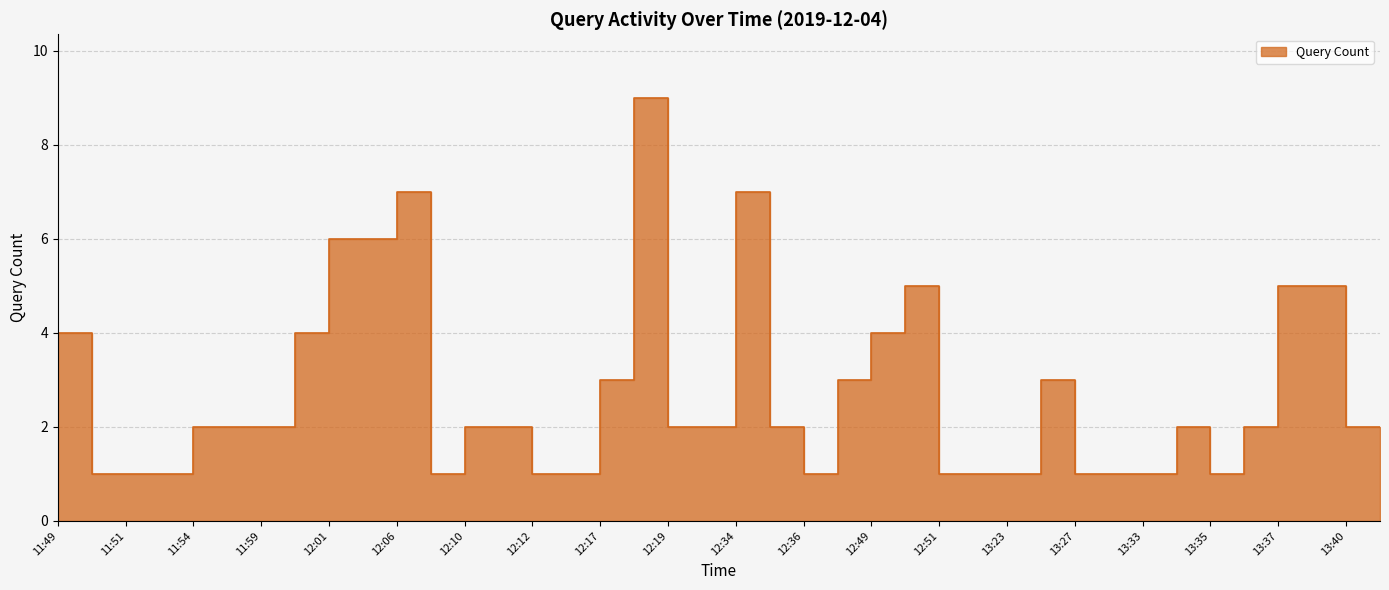

Count the number of data series in this chart.

1